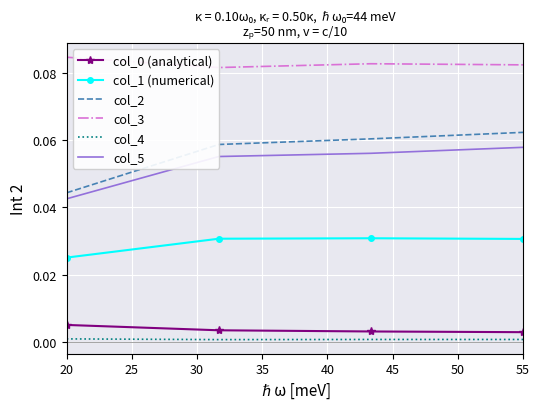

What is the value of the col_5 point at the 2nd from the left?

0.1